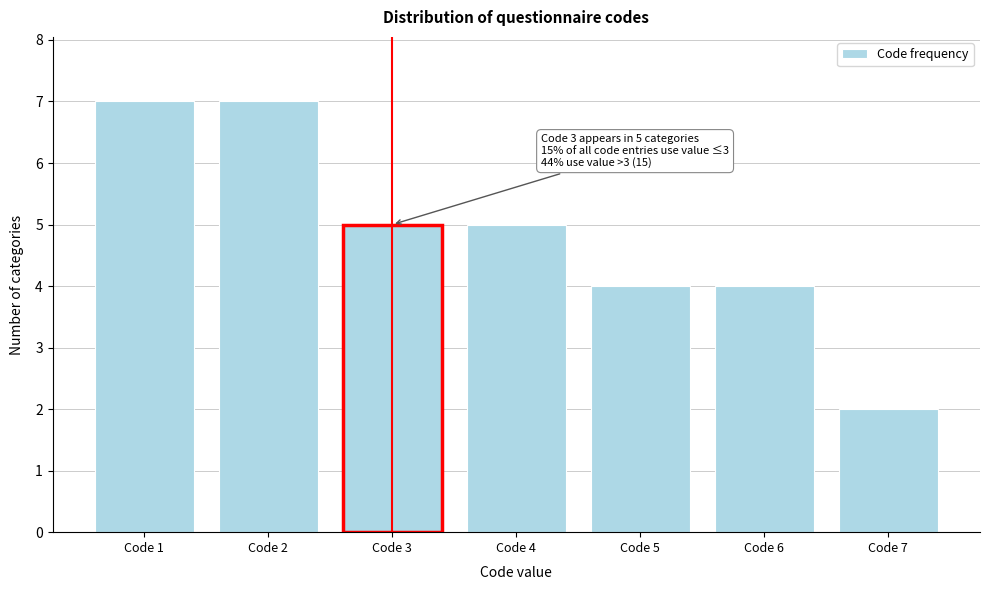

Reading left to right, what are all the values shown in this chart?

7	7	5	5	4	4	2